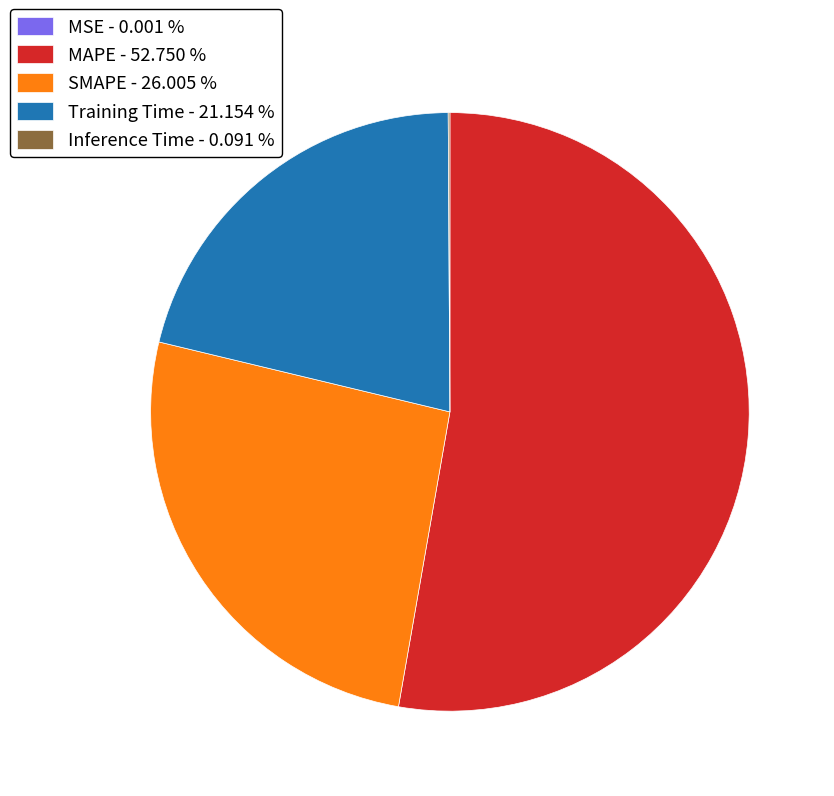

Which has a higher value, SMAPE - 26.005 % or MAPE - 52.750 %?

MAPE - 52.750 %